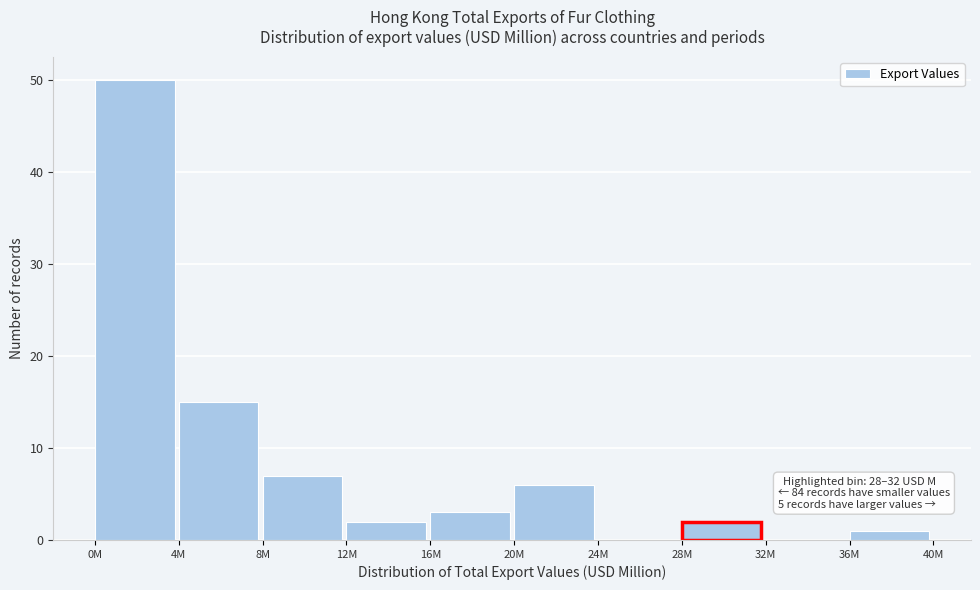

Reading left to right, extract all data points from this chart.

0M=50	4M=15	8M=7	12M=2	16M=3	20M=6	24M=0	28M=2	32M=0	36M=1